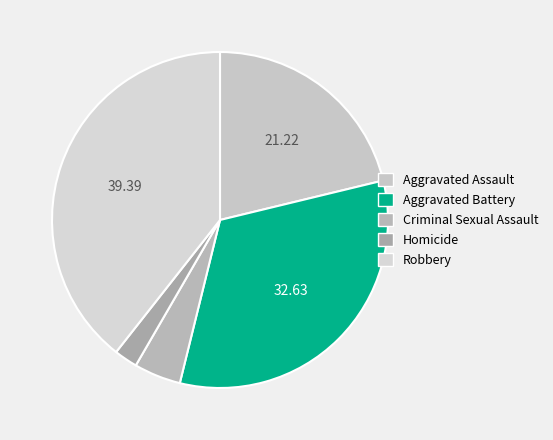

Does any single category account for the majority?

No